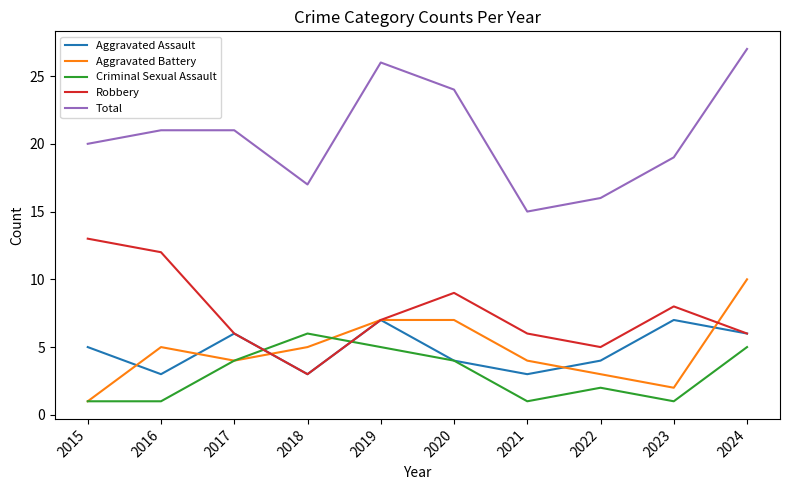

The value of Total at 2024 is 27. True or false?

True